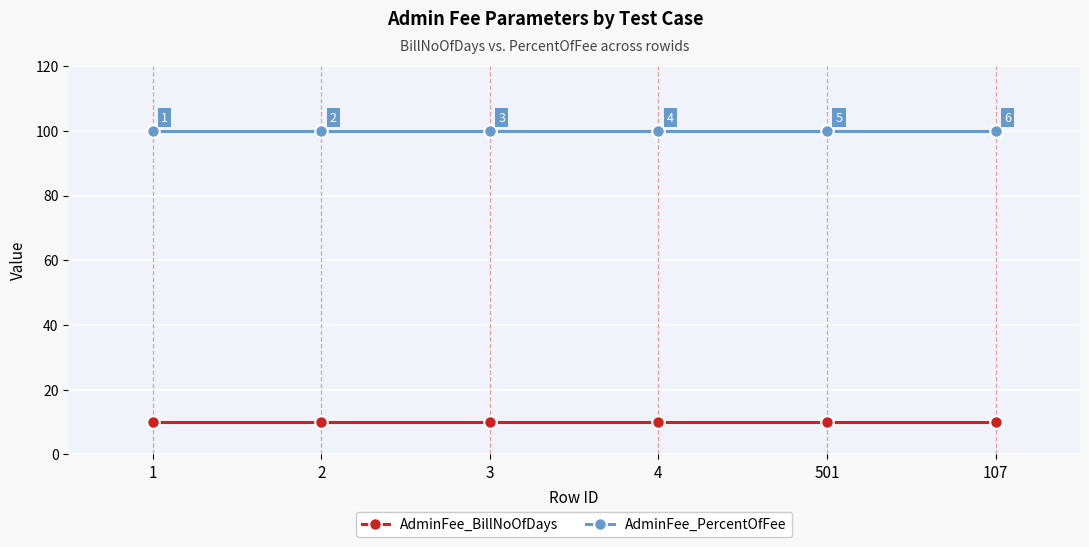

What position from the left is 3?

3